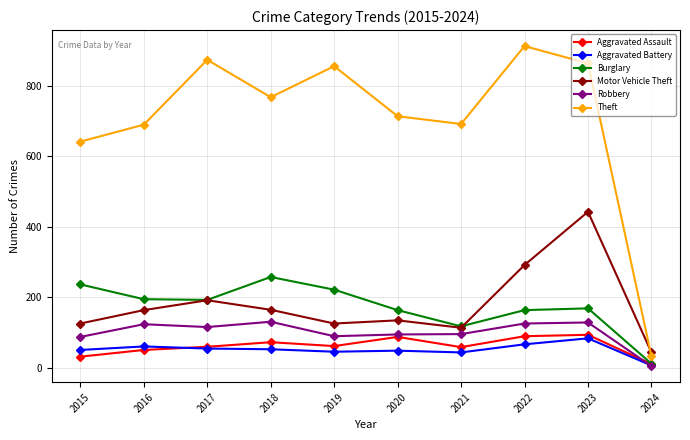

How many interior local valleys does the Burglary series have?

2